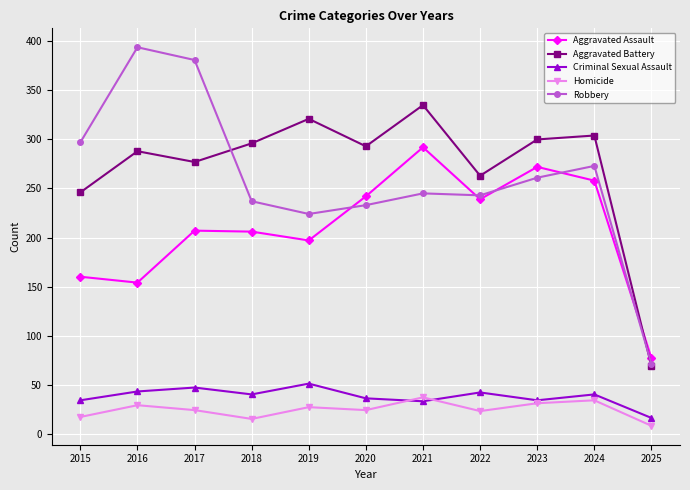

In Aggravated Battery, how many points are higher than both neighbors (excluding endpoints)?

4